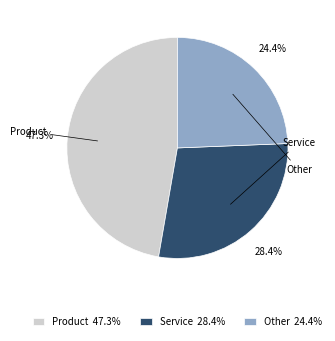

To the nearest percent, what percentage of the pie is Other?

24%